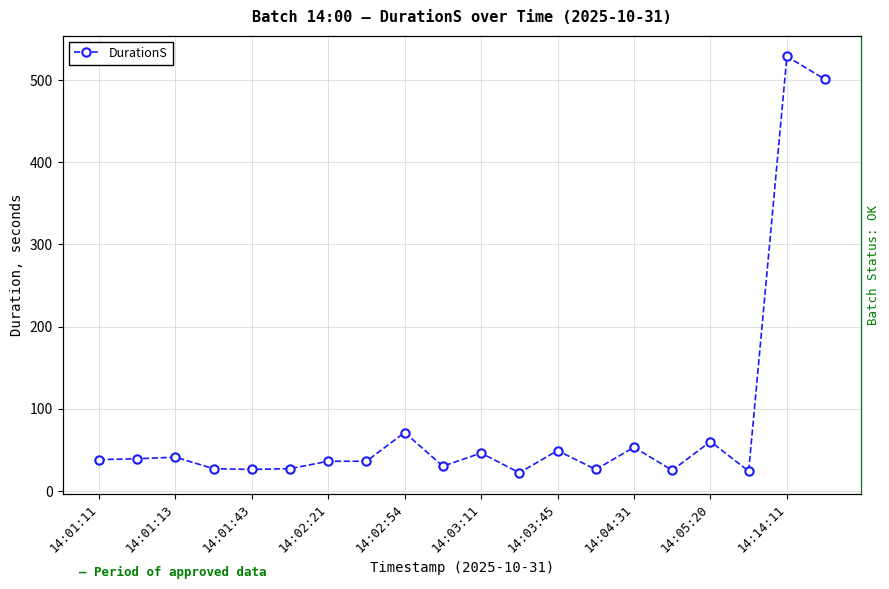

True or false: the data has more than 1 interior local peaks.

True